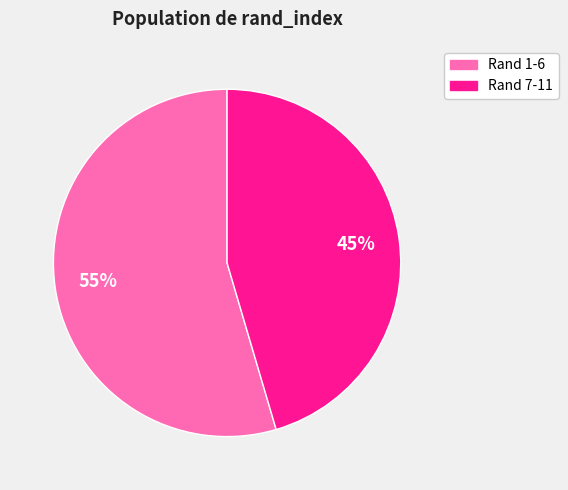

Count the number of slices in the pie.

2